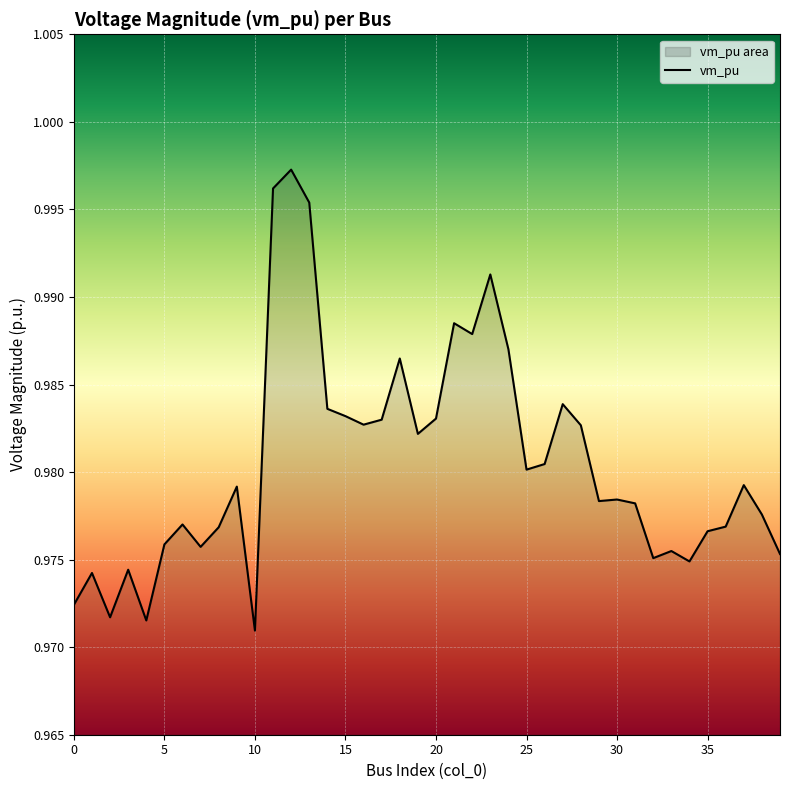

Which label corresponds to the largest value in the chart?

12